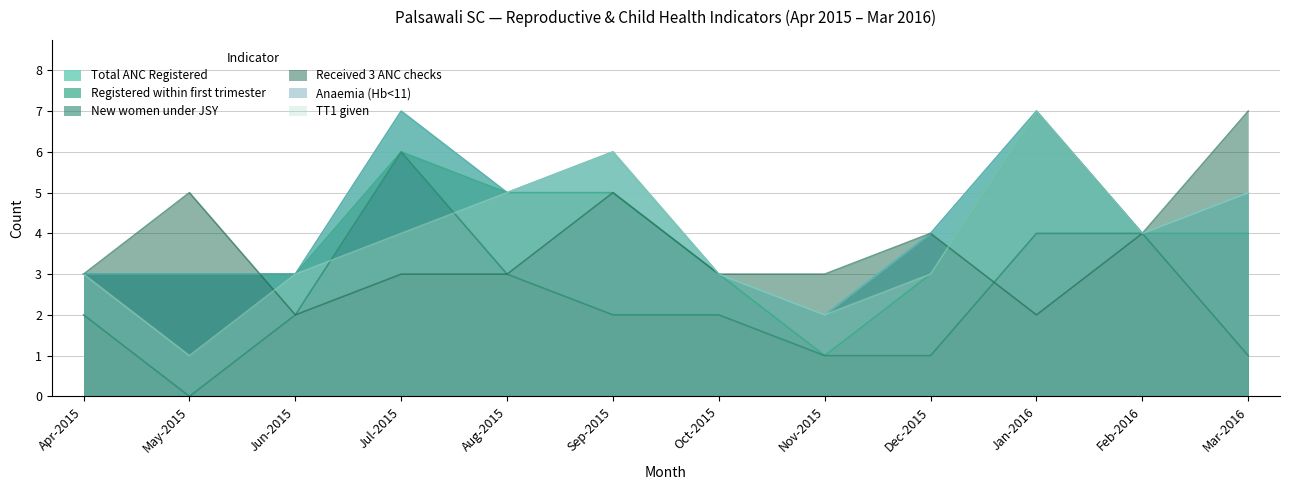

How many lines are shown in the chart?

6